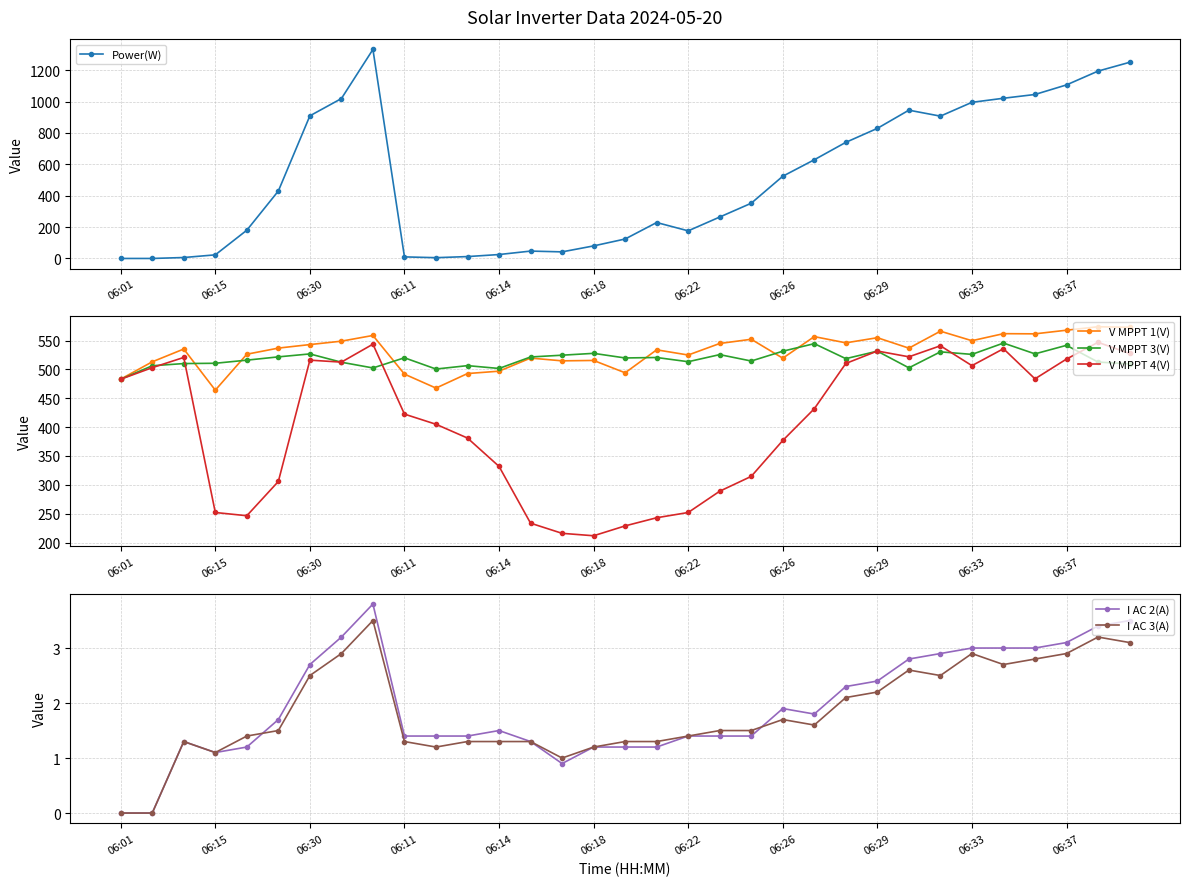

Is it true that V MPPT 3(V) equals 520.1 at 06:11?

True